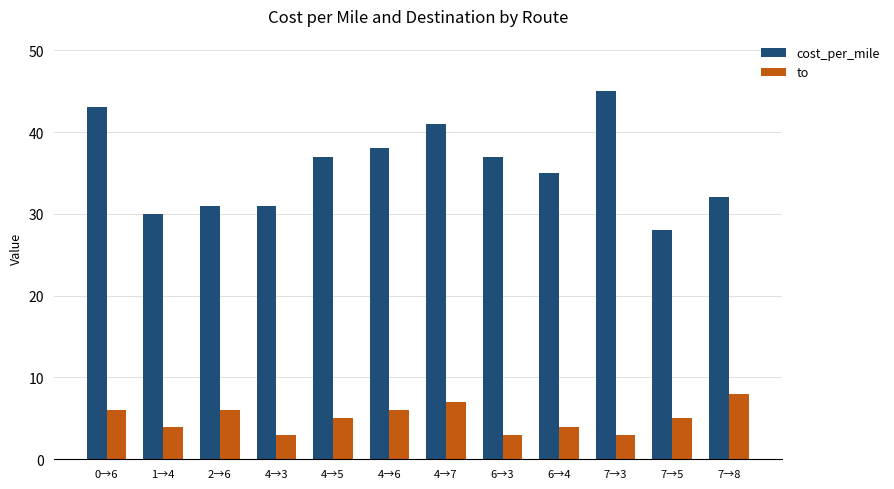

What are all the series names shown in the legend?

cost_per_mile, to